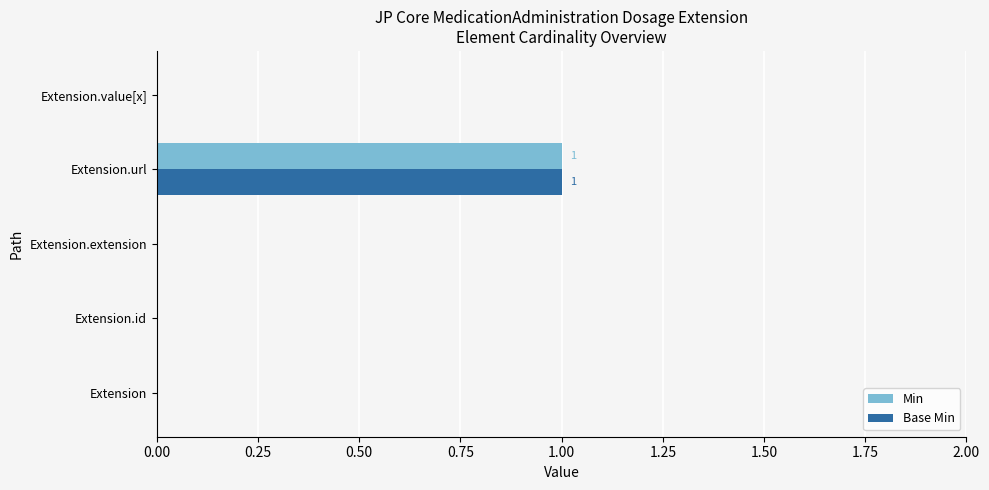

At which category is the sum across all series the highest?

Extension.url